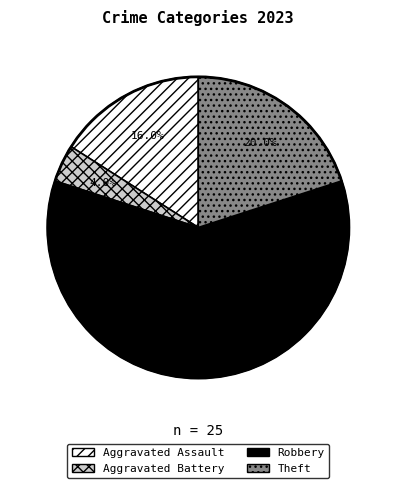

Is there any slice that represents more than half of the pie?

Yes